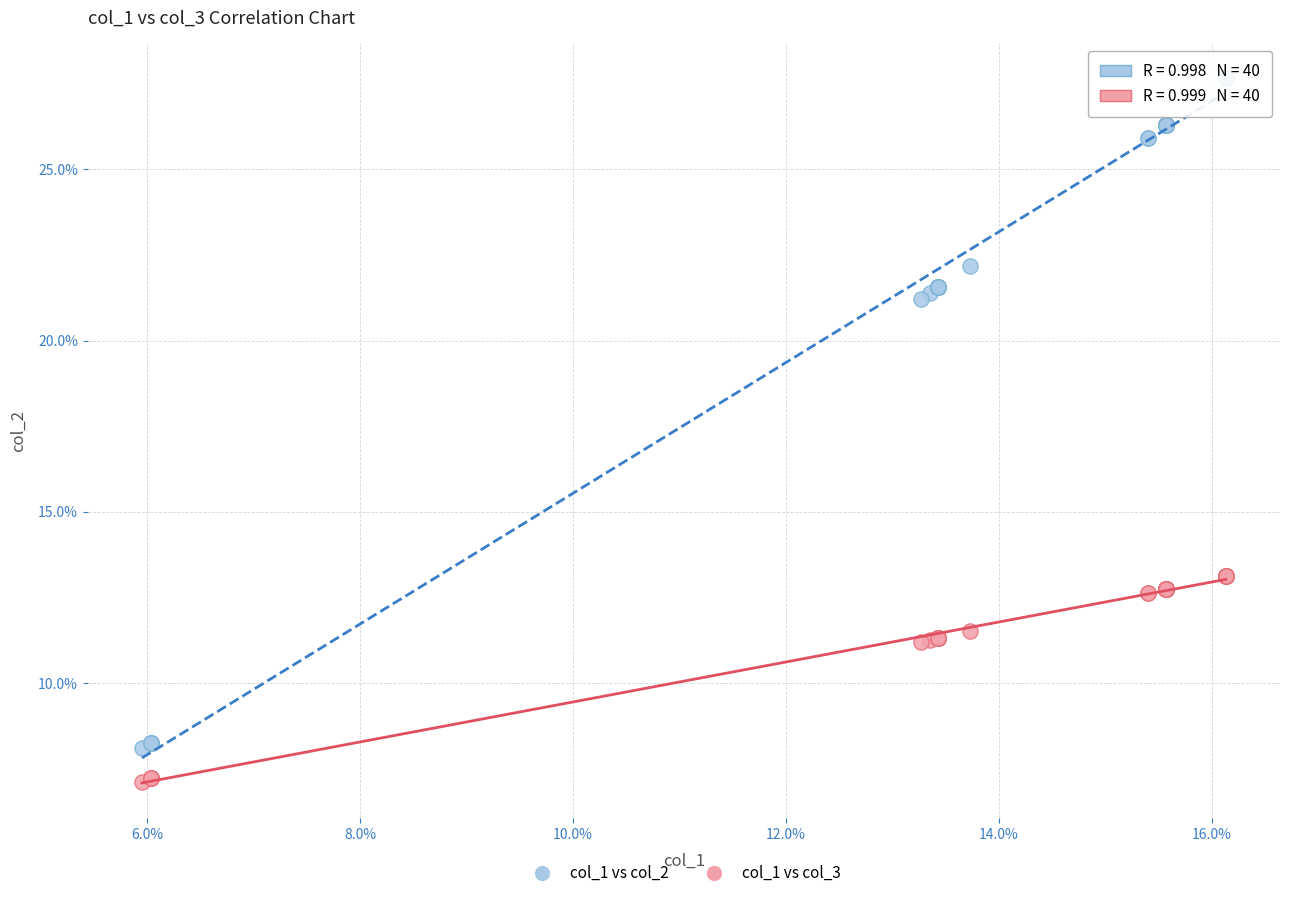

What are all the series names shown in the legend?

col_1 vs col_2, col_1 vs col_3